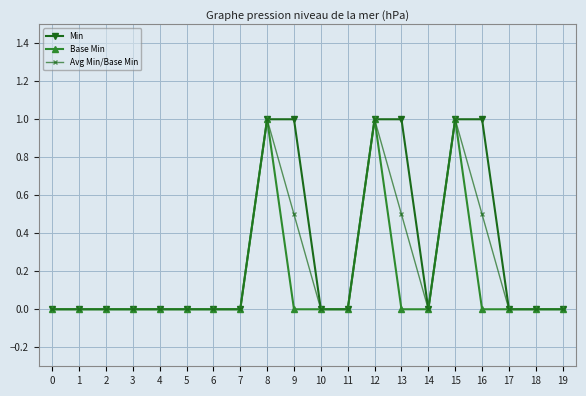

Which series changed the most between 5 and 13?

Min